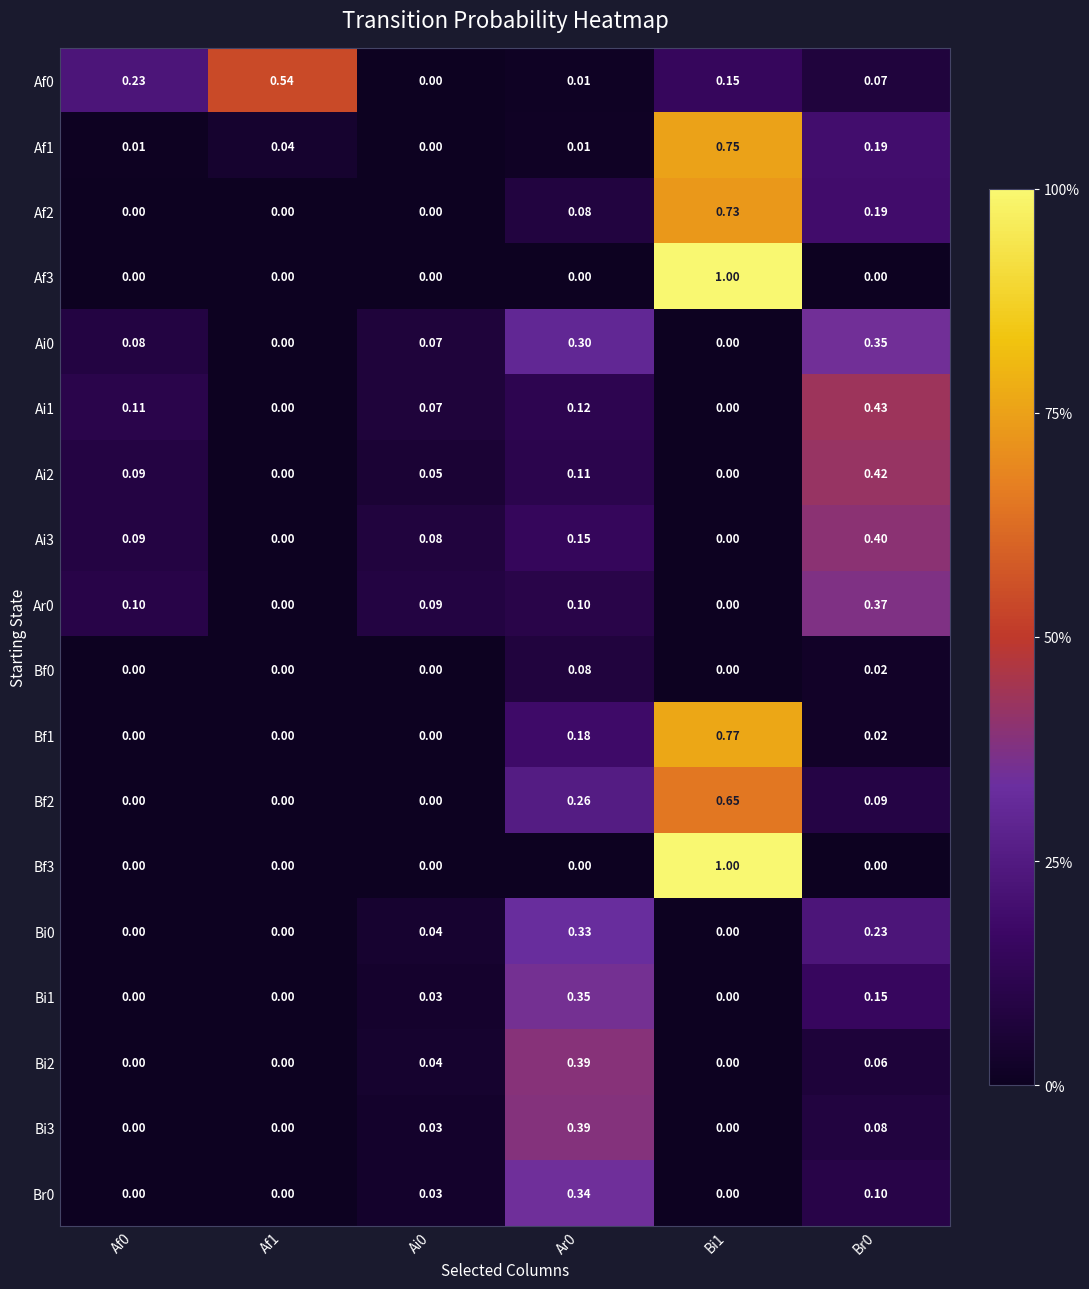

What is the total value across all series at Br0?

3.2